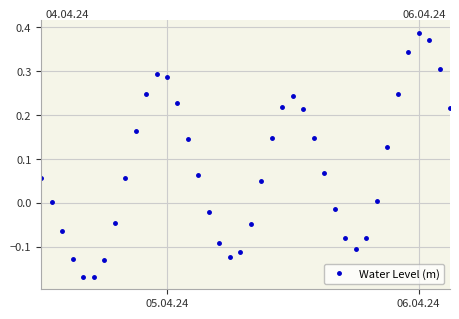

How many interior local peaks (higher than both neighbors) does the data have?

3